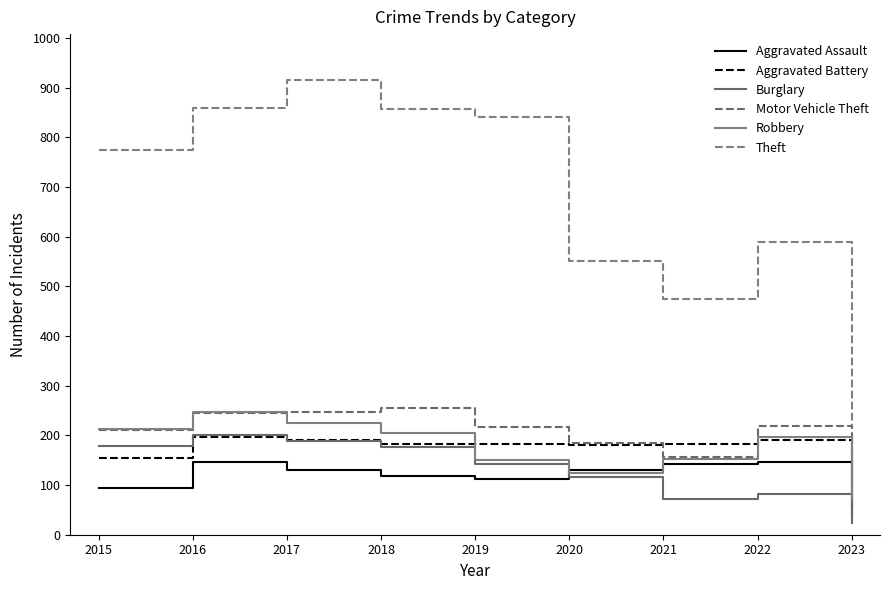

At which label is Burglary closest to 112?

2020